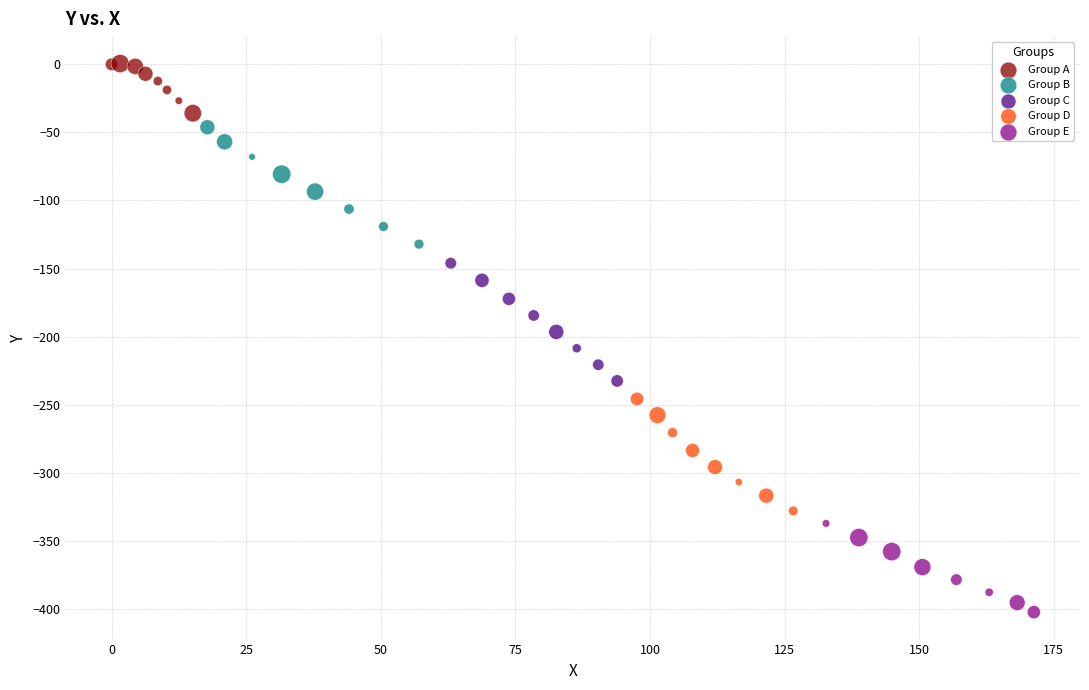

Which series contains the lowest Y value?

Group E